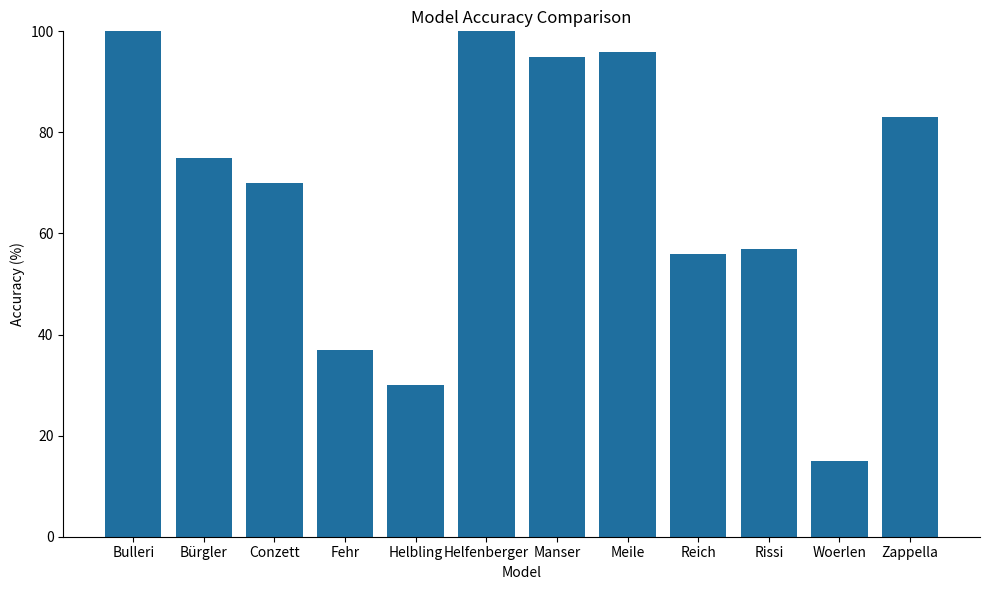

True or false: the data shows 39 at Reich.

False